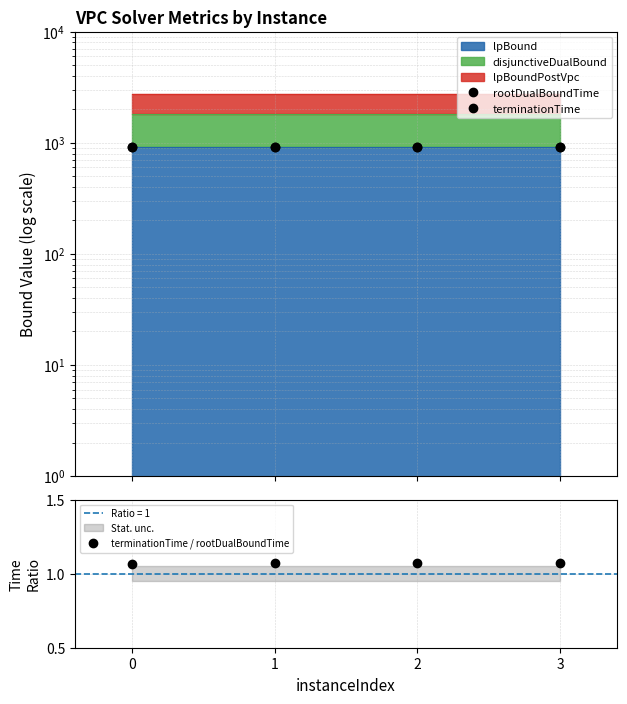

Reading right to left, transcribe all the data shown in this chart.

rootDualBoundTime: 917.2	917.2	917.1	917.2
terminationTime: 917.2	917.2	917.1	917.3
terminationTime / rootDualBoundTime: 1.1	1.1	1.1	1.1